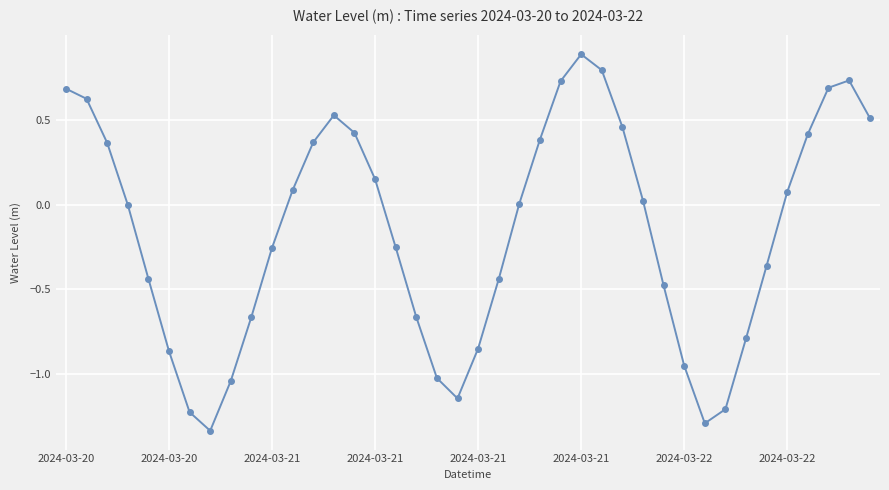

What is the difference between the maximum and second lowest values?

2.2